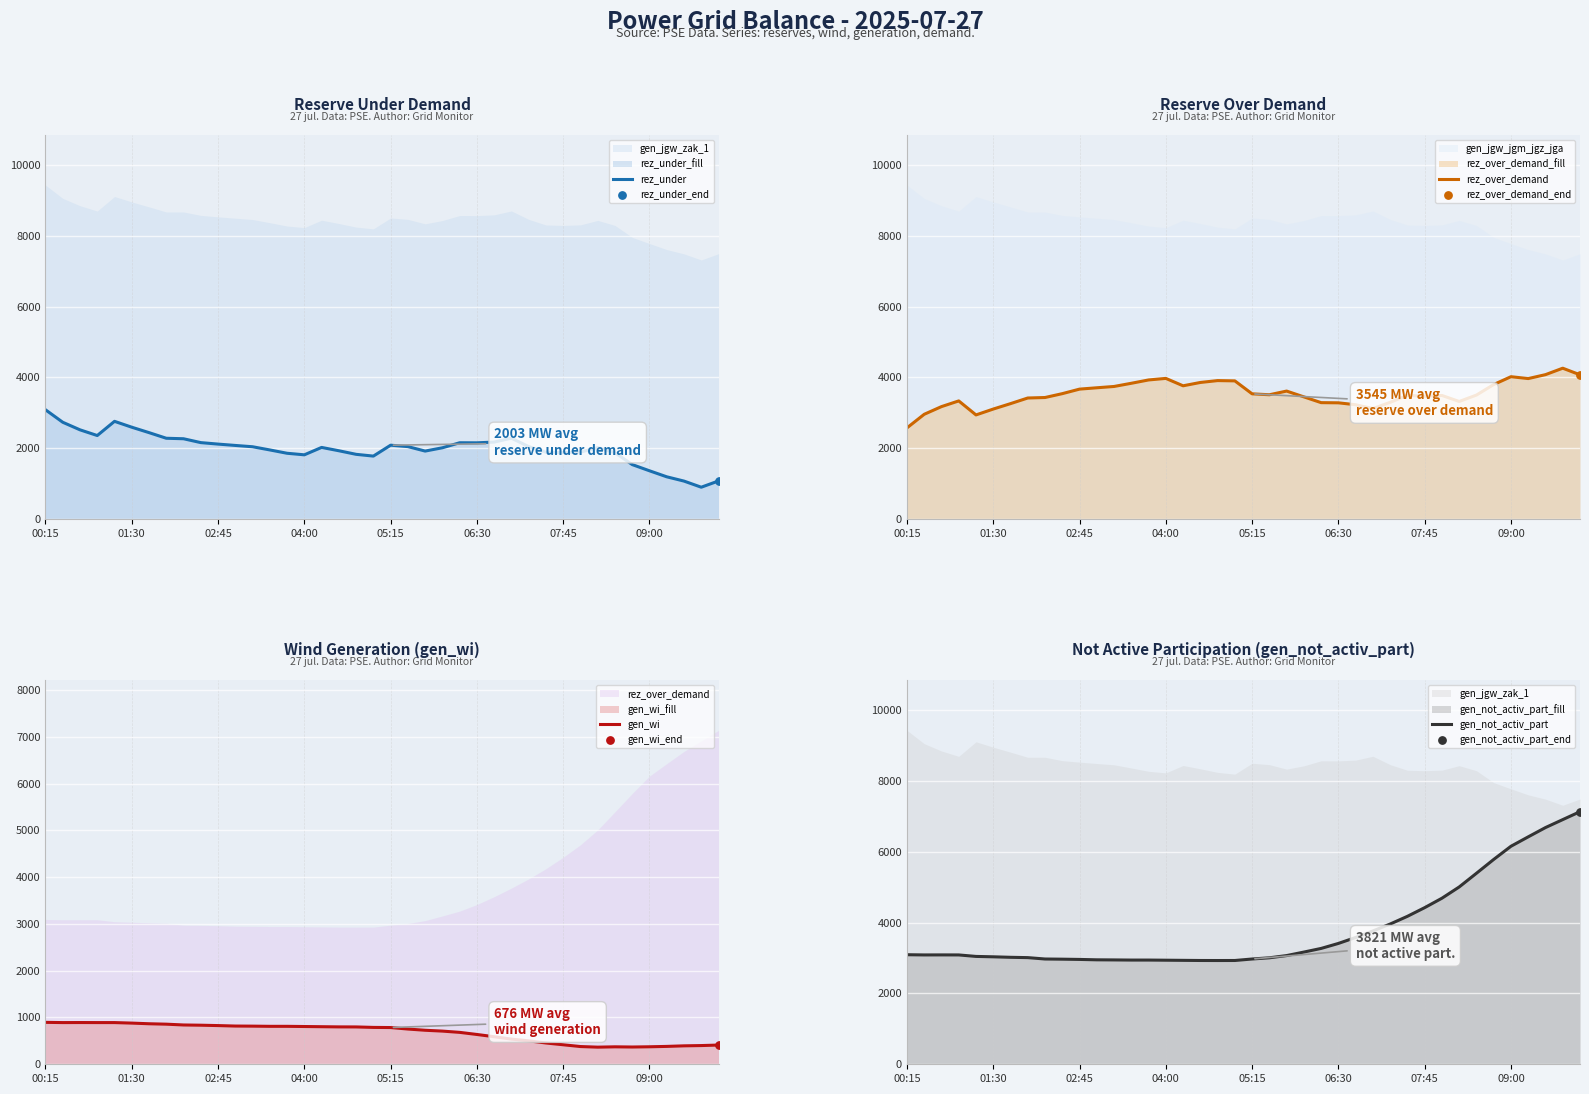

Which series has the largest total across all categories?

gen_not_activ_part